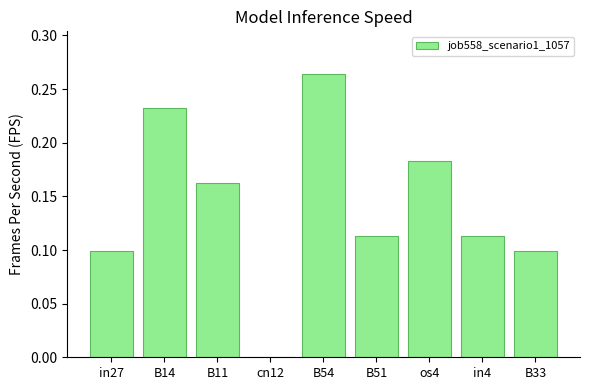

What is the sum of all values?

1.3